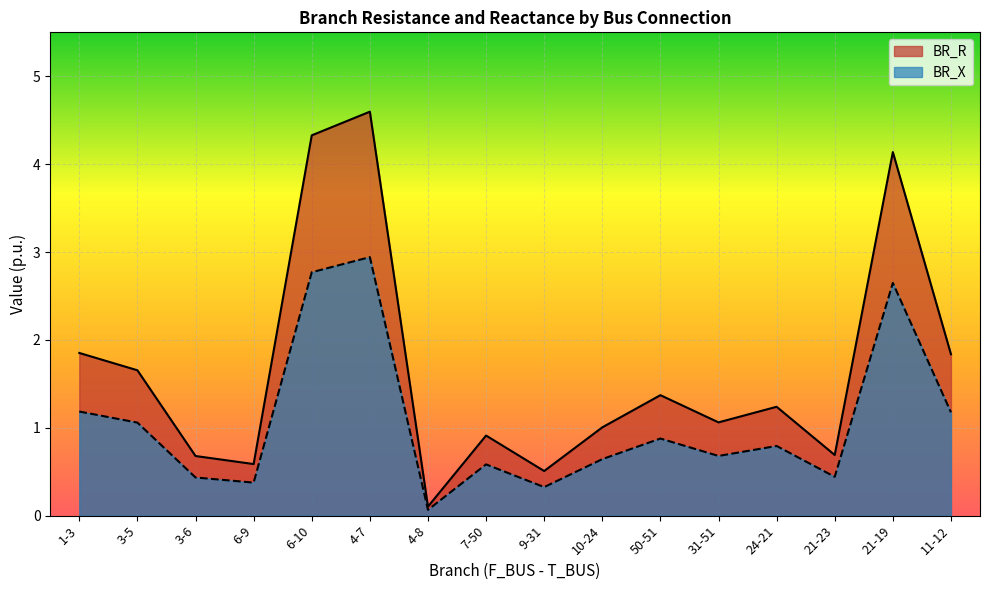

Which series has the largest range (max minus min)?

BR_R